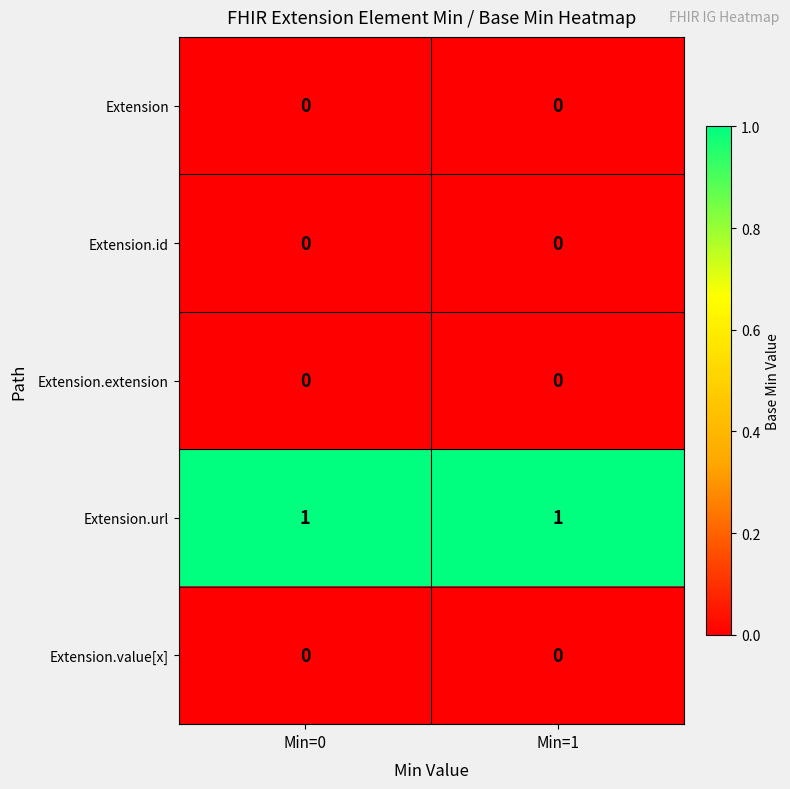

Reading right to left, extract all data points from this chart.

Extension: Min=1=0	Min=0=0
Extension.id: Min=1=0	Min=0=0
Extension.extension: Min=1=0	Min=0=0
Extension.url: Min=1=1	Min=0=1
Extension.value[x]: Min=1=0	Min=0=0